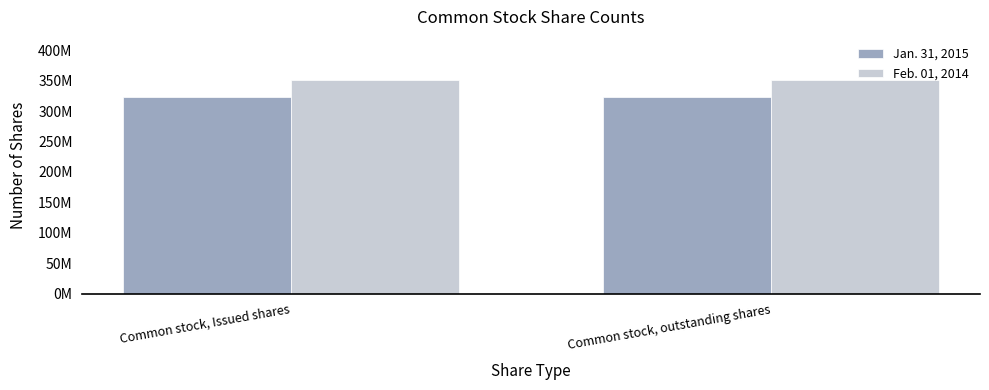

What position from the right is Common stock, Issued shares?

2